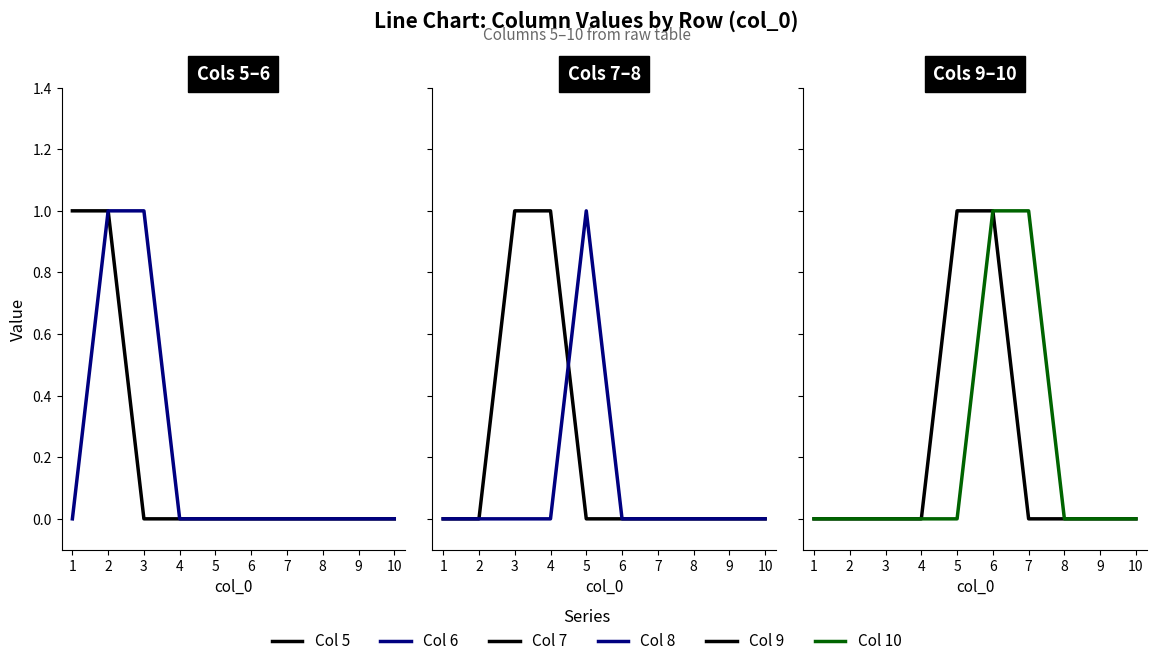

Where is Col 10 nearest to the value 0?

1